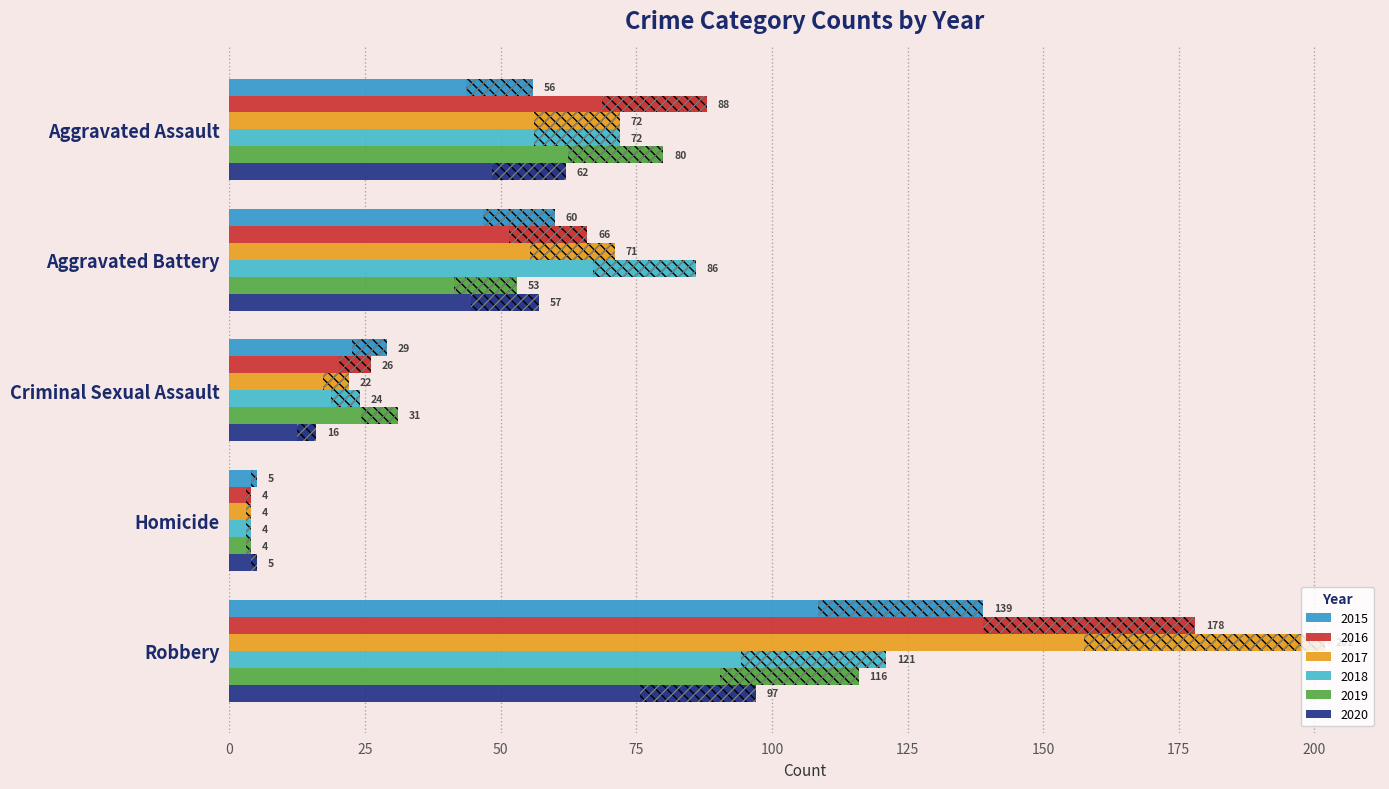

How many data points in 2018 are above 72?

2